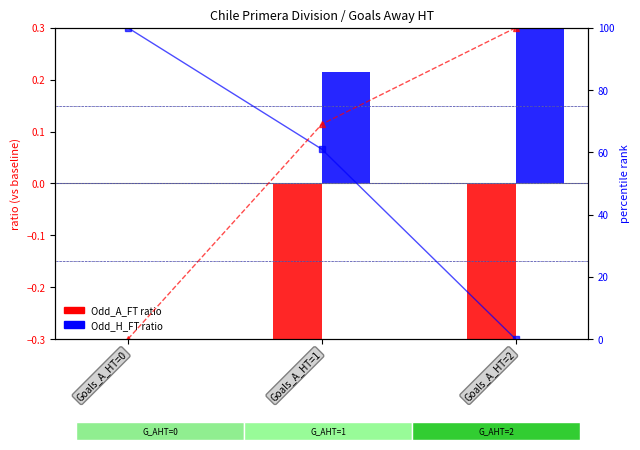

Count the number of categories in the chart.

3